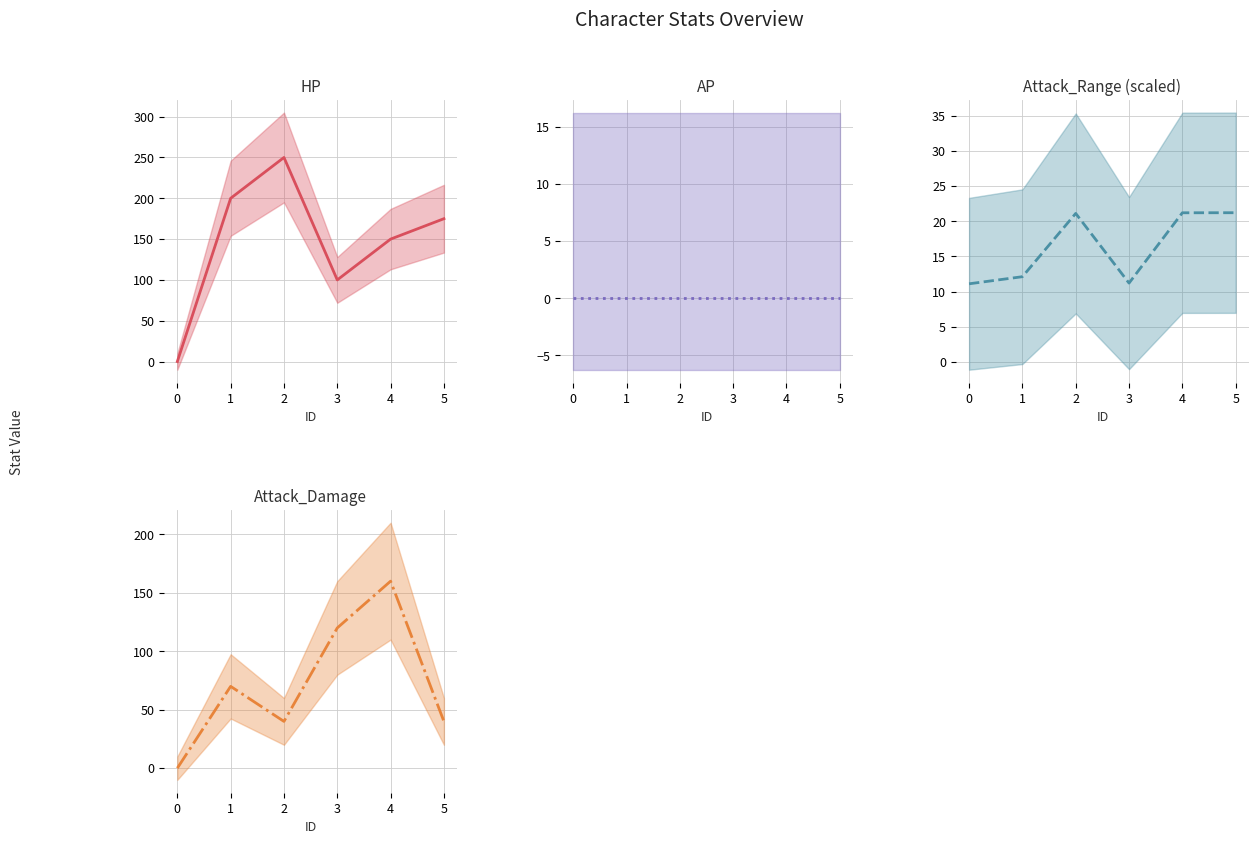

Which series has the widest spread of values?

HP